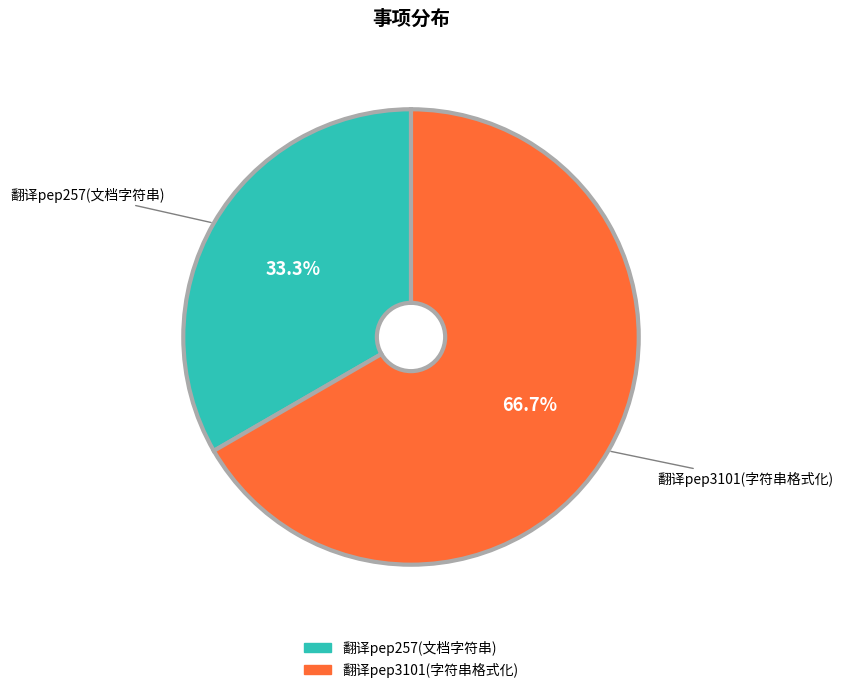

Which category accounts for the majority?

翻译pep3101(字符串格式化)